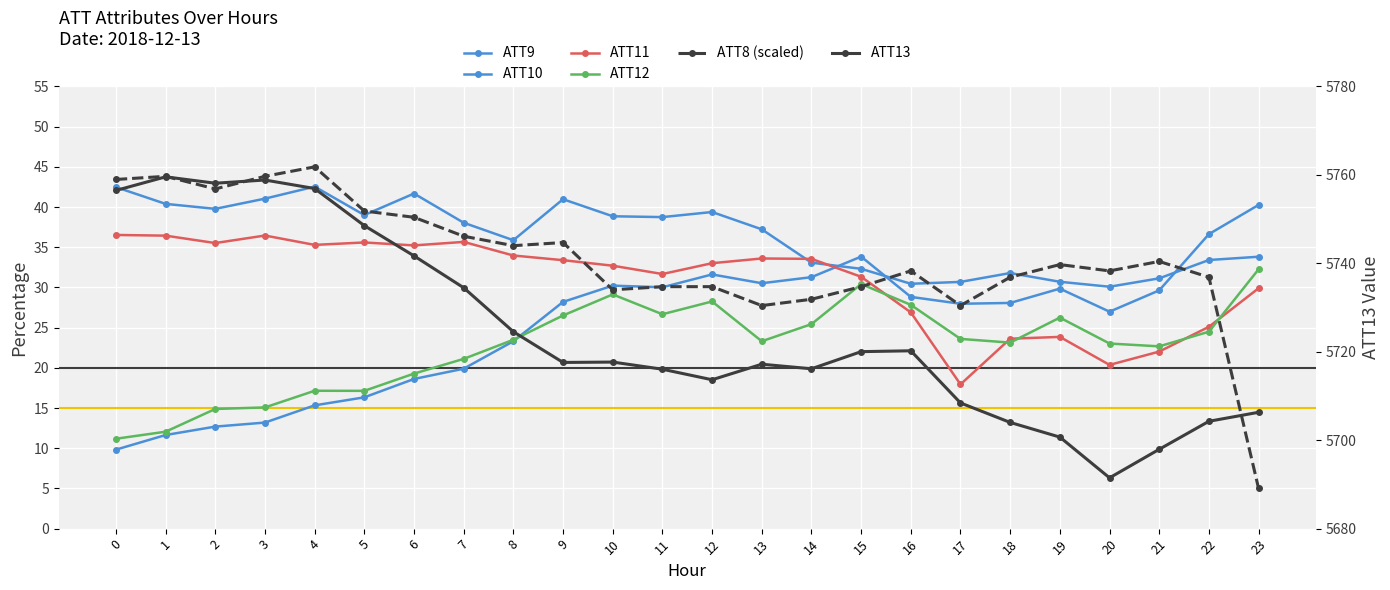

The value of ATT9 at 3 is 27.4. True or false?

False